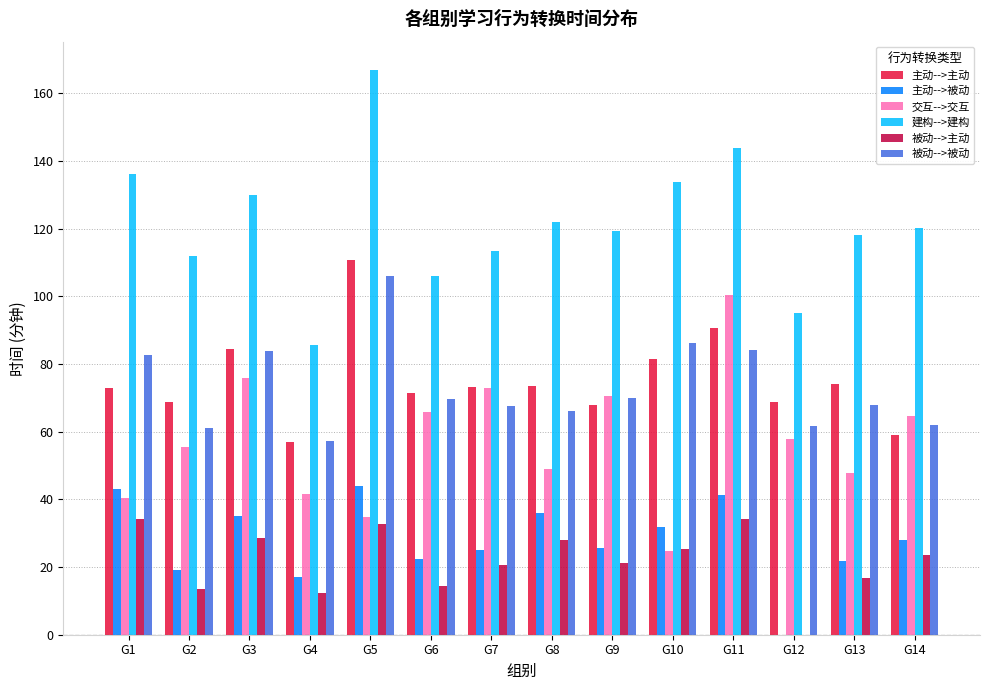

What is the highest value of the 被动-->主动 series?

34.3